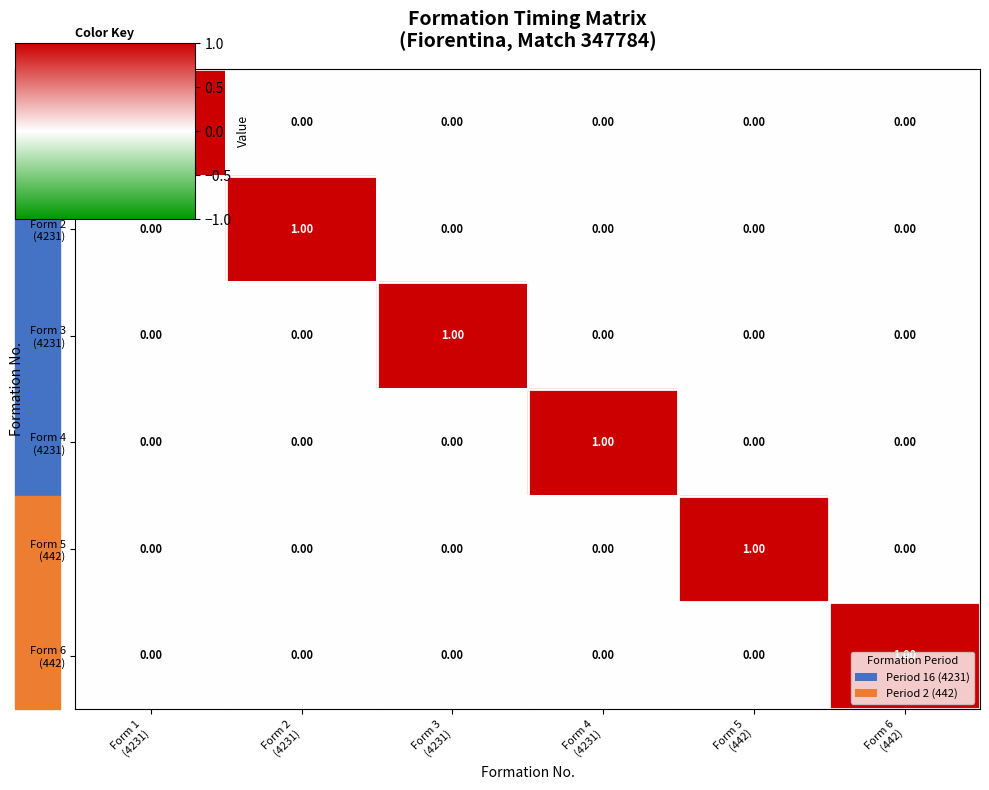

At how many categories does at least one series exceed 0?

6